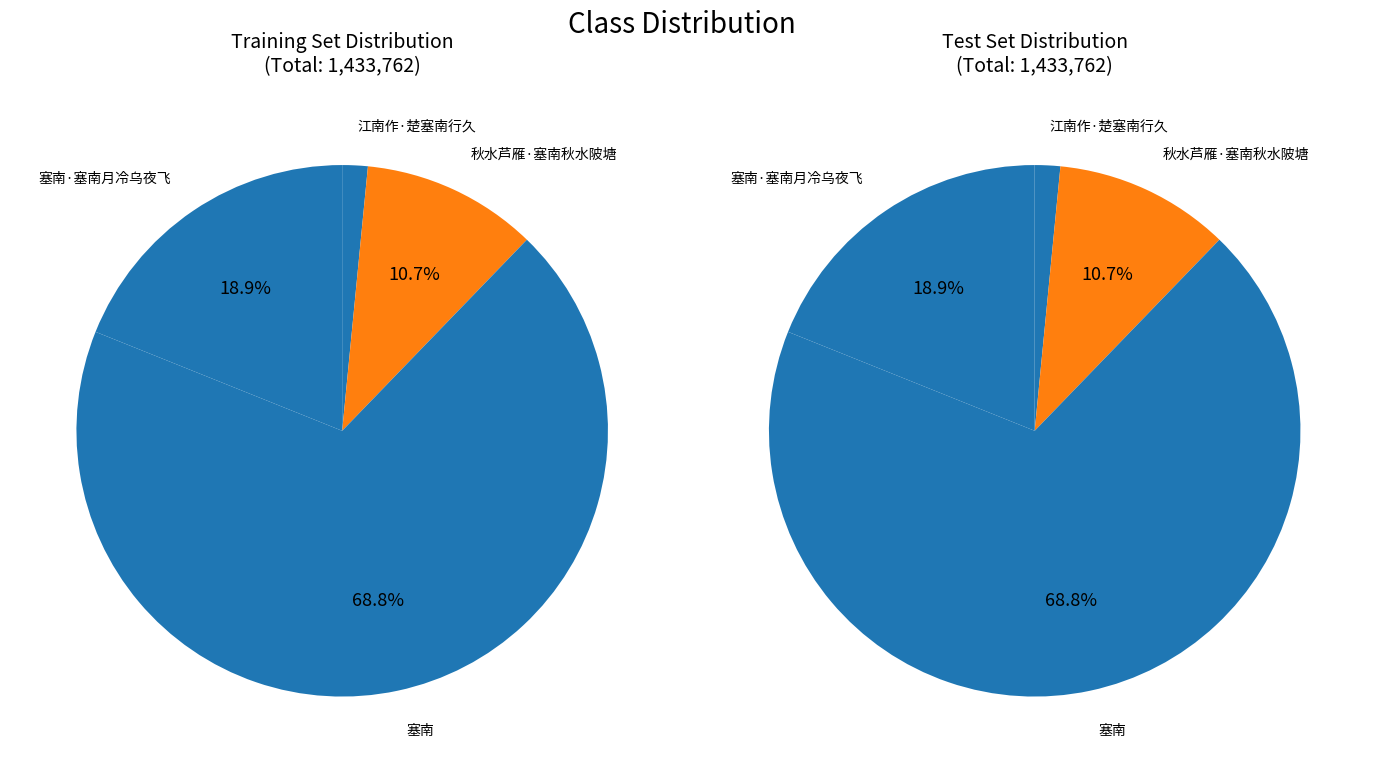

What percentage do 秋水芦雁·塞南秋水陂塘 and 江南作·楚塞南行久 together represent?

12.2%